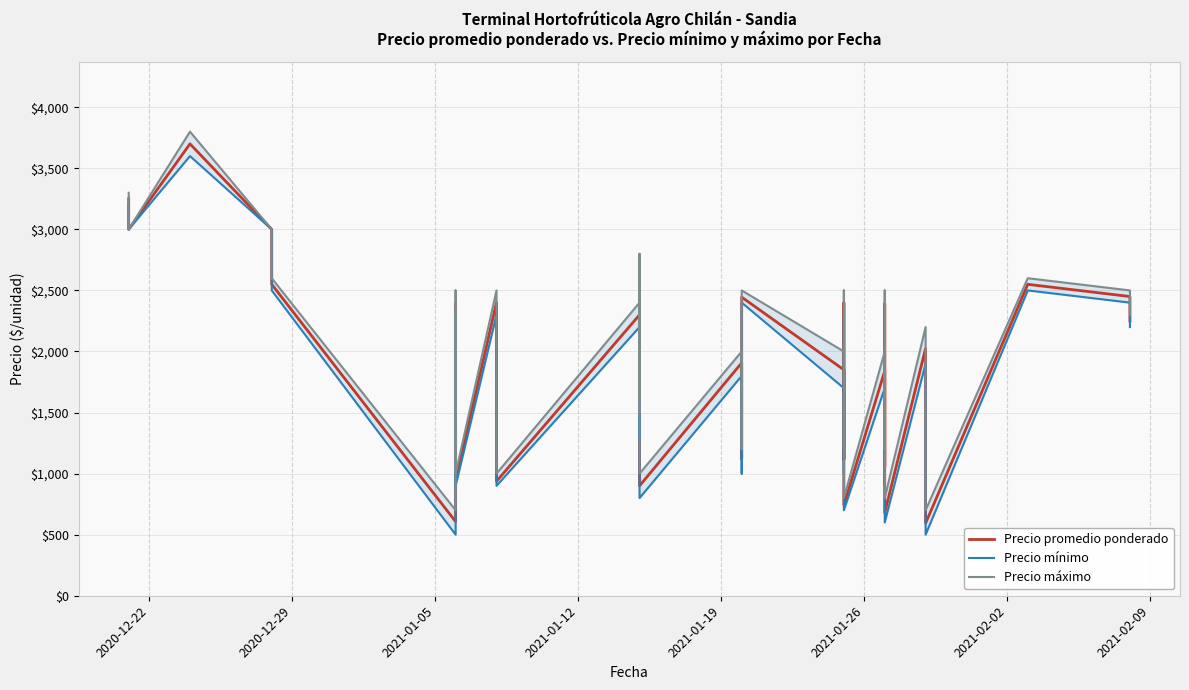

Which series has the largest total across all categories?

Precio máximo